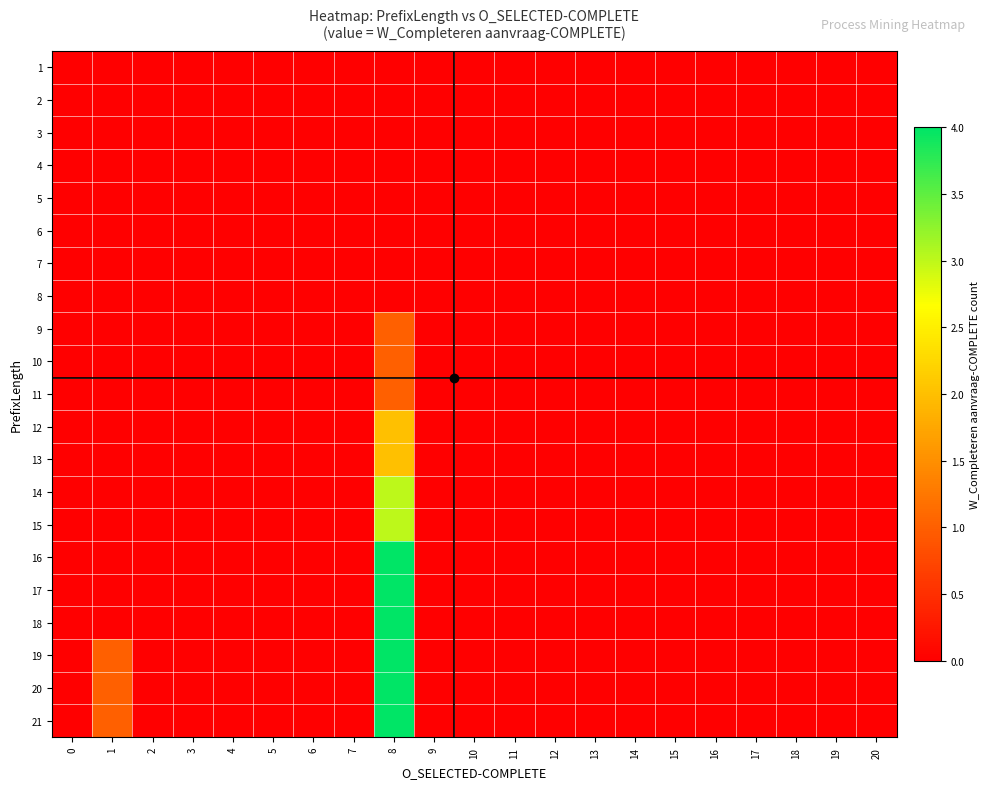

Reading right to left, extract all data points from this chart.

1: 20=0	19=0	18=0	17=0	16=0	15=0	14=0	13=0	12=0	11=0	10=0	9=0	8=0	7=0	6=0	5=0	4=0	3=0	2=0	1=0	0=0
2: 20=0	19=0	18=0	17=0	16=0	15=0	14=0	13=0	12=0	11=0	10=0	9=0	8=0	7=0	6=0	5=0	4=0	3=0	2=0	1=0	0=0
3: 20=0	19=0	18=0	17=0	16=0	15=0	14=0	13=0	12=0	11=0	10=0	9=0	8=0	7=0	6=0	5=0	4=0	3=0	2=0	1=0	0=0
4: 20=0	19=0	18=0	17=0	16=0	15=0	14=0	13=0	12=0	11=0	10=0	9=0	8=0	7=0	6=0	5=0	4=0	3=0	2=0	1=0	0=0
5: 20=0	19=0	18=0	17=0	16=0	15=0	14=0	13=0	12=0	11=0	10=0	9=0	8=0	7=0	6=0	5=0	4=0	3=0	2=0	1=0	0=0
6: 20=0	19=0	18=0	17=0	16=0	15=0	14=0	13=0	12=0	11=0	10=0	9=0	8=0	7=0	6=0	5=0	4=0	3=0	2=0	1=0	0=0
7: 20=0	19=0	18=0	17=0	16=0	15=0	14=0	13=0	12=0	11=0	10=0	9=0	8=0	7=0	6=0	5=0	4=0	3=0	2=0	1=0	0=0
8: 20=0	19=0	18=0	17=0	16=0	15=0	14=0	13=0	12=0	11=0	10=0	9=0	8=0	7=0	6=0	5=0	4=0	3=0	2=0	1=0	0=0
9: 20=0	19=0	18=0	17=0	16=0	15=0	14=0	13=0	12=0	11=0	10=0	9=0	8=1	7=0	6=0	5=0	4=0	3=0	2=0	1=0	0=0
10: 20=0	19=0	18=0	17=0	16=0	15=0	14=0	13=0	12=0	11=0	10=0	9=0	8=1	7=0	6=0	5=0	4=0	3=0	2=0	1=0	0=0
11: 20=0	19=0	18=0	17=0	16=0	15=0	14=0	13=0	12=0	11=0	10=0	9=0	8=1	7=0	6=0	5=0	4=0	3=0	2=0	1=0	0=0
12: 20=0	19=0	18=0	17=0	16=0	15=0	14=0	13=0	12=0	11=0	10=0	9=0	8=2	7=0	6=0	5=0	4=0	3=0	2=0	1=0	0=0
13: 20=0	19=0	18=0	17=0	16=0	15=0	14=0	13=0	12=0	11=0	10=0	9=0	8=2	7=0	6=0	5=0	4=0	3=0	2=0	1=0	0=0
14: 20=0	19=0	18=0	17=0	16=0	15=0	14=0	13=0	12=0	11=0	10=0	9=0	8=3	7=0	6=0	5=0	4=0	3=0	2=0	1=0	0=0
15: 20=0	19=0	18=0	17=0	16=0	15=0	14=0	13=0	12=0	11=0	10=0	9=0	8=3	7=0	6=0	5=0	4=0	3=0	2=0	1=0	0=0
16: 20=0	19=0	18=0	17=0	16=0	15=0	14=0	13=0	12=0	11=0	10=0	9=0	8=4	7=0	6=0	5=0	4=0	3=0	2=0	1=0	0=0
17: 20=0	19=0	18=0	17=0	16=0	15=0	14=0	13=0	12=0	11=0	10=0	9=0	8=4	7=0	6=0	5=0	4=0	3=0	2=0	1=0	0=0
18: 20=0	19=0	18=0	17=0	16=0	15=0	14=0	13=0	12=0	11=0	10=0	9=0	8=4	7=0	6=0	5=0	4=0	3=0	2=0	1=0	0=0
19: 20=0	19=0	18=0	17=0	16=0	15=0	14=0	13=0	12=0	11=0	10=0	9=0	8=4	7=0	6=0	5=0	4=0	3=0	2=0	1=1	0=0
20: 20=0	19=0	18=0	17=0	16=0	15=0	14=0	13=0	12=0	11=0	10=0	9=0	8=4	7=0	6=0	5=0	4=0	3=0	2=0	1=1	0=0
21: 20=0	19=0	18=0	17=0	16=0	15=0	14=0	13=0	12=0	11=0	10=0	9=0	8=4	7=0	6=0	5=0	4=0	3=0	2=0	1=1	0=0